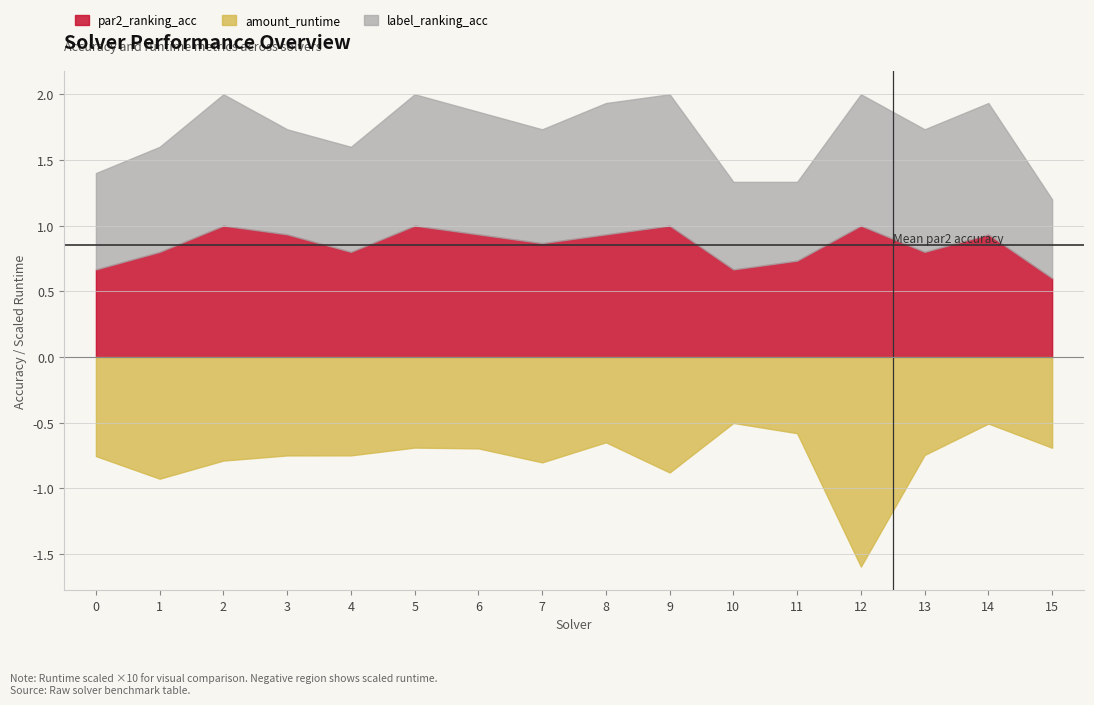

List the series in order of their peak value, lowest first.

amount_runtime, par2_ranking_acc, label_ranking_acc